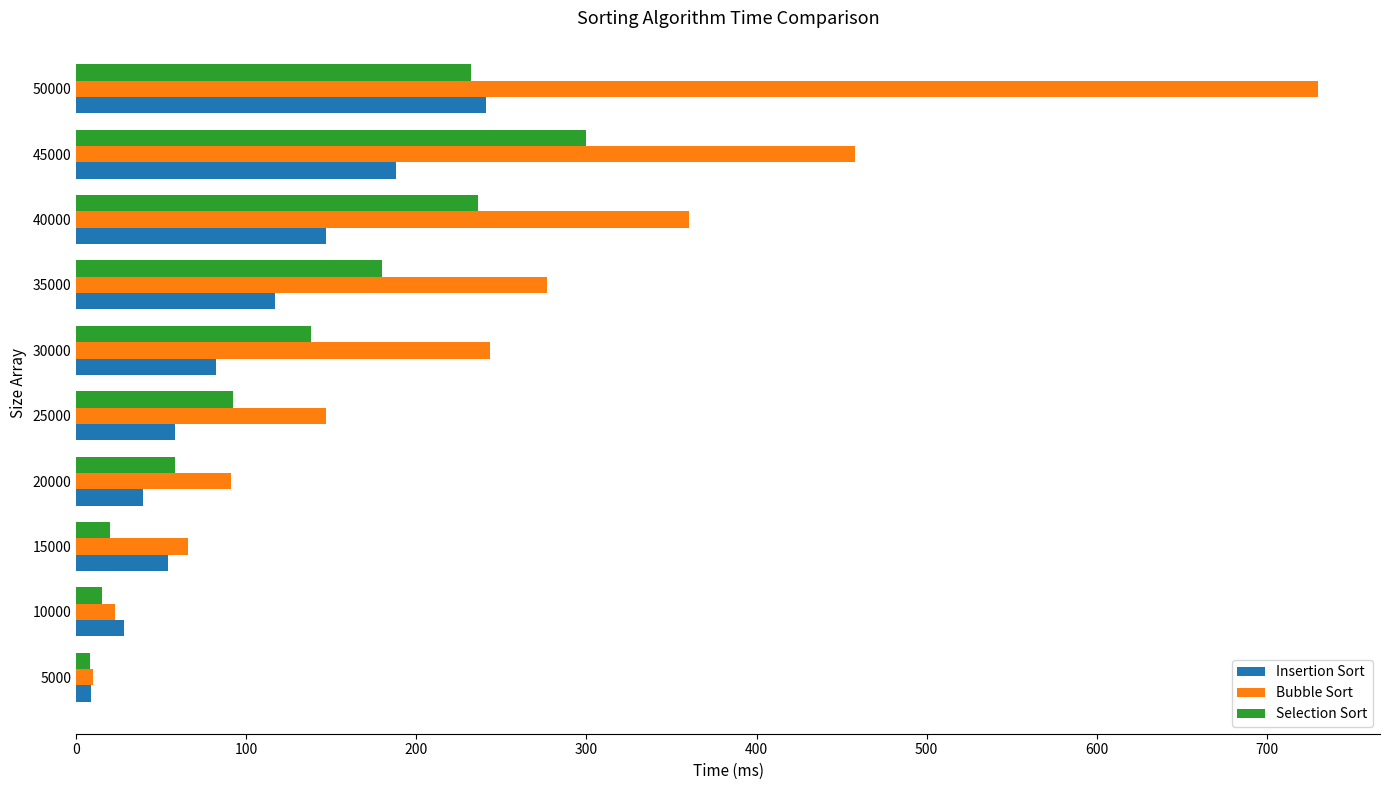

The Insertion Sort series shows 114 at 30000. True or false?

False